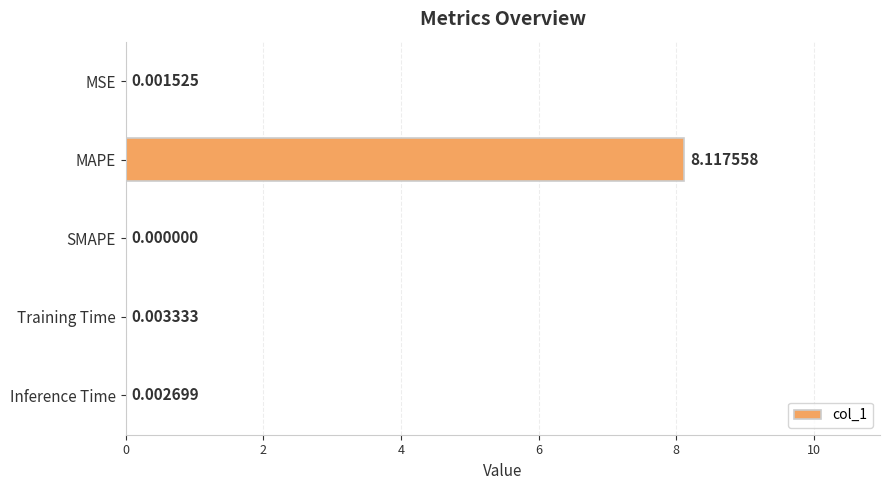

What is the average value?

1.6